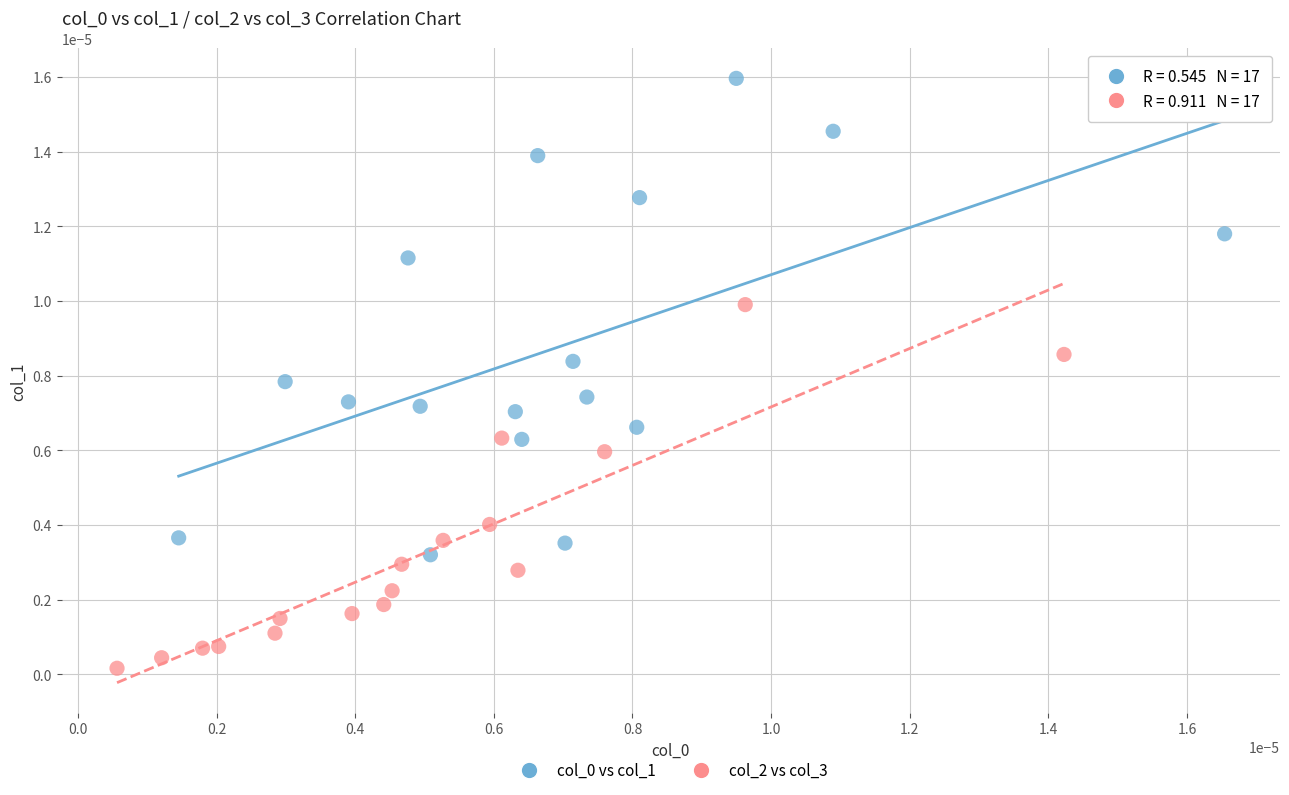

Which series contains the lowest Y value?

col_2 vs col_3